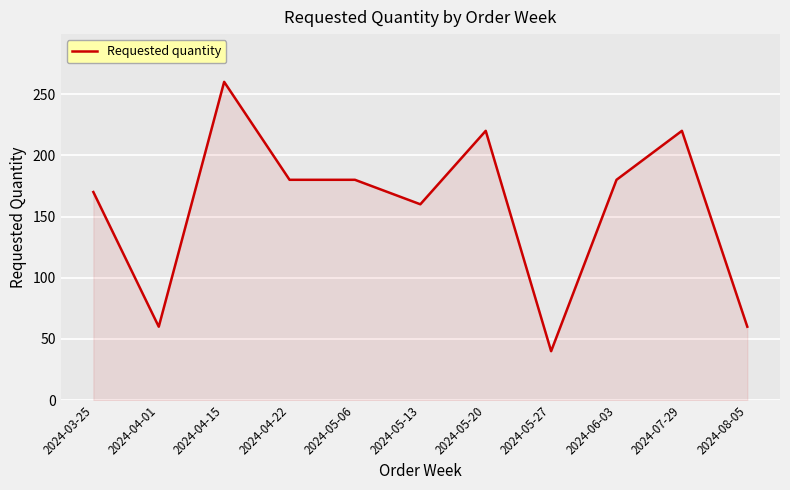

How many lines are shown in the chart?

1